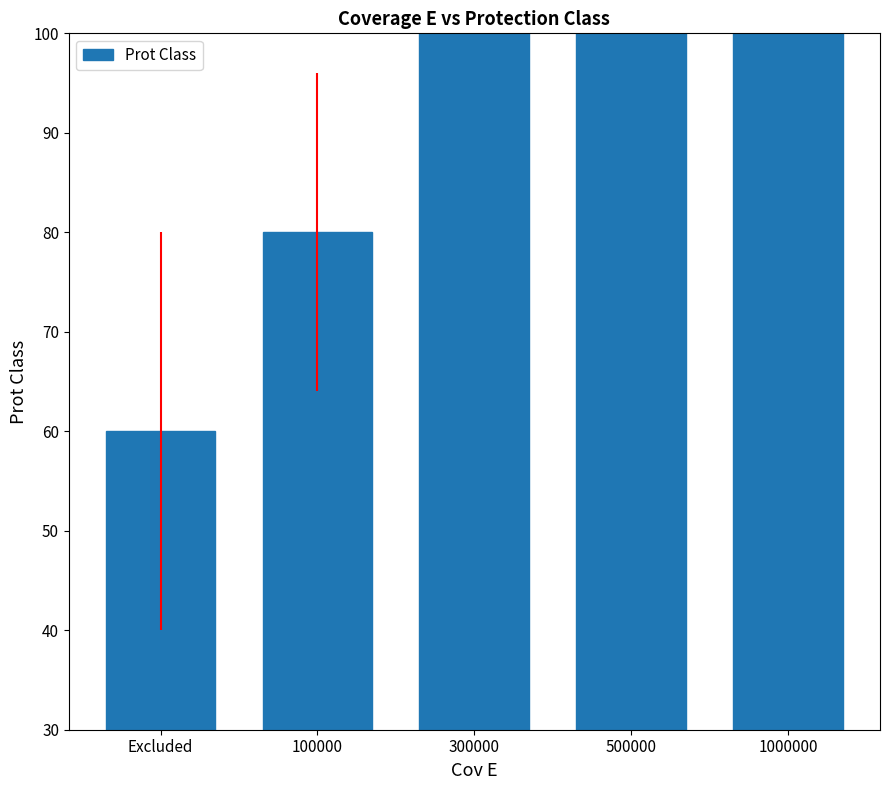

What is the approximate value at 1000000, to the nearest 5?

100